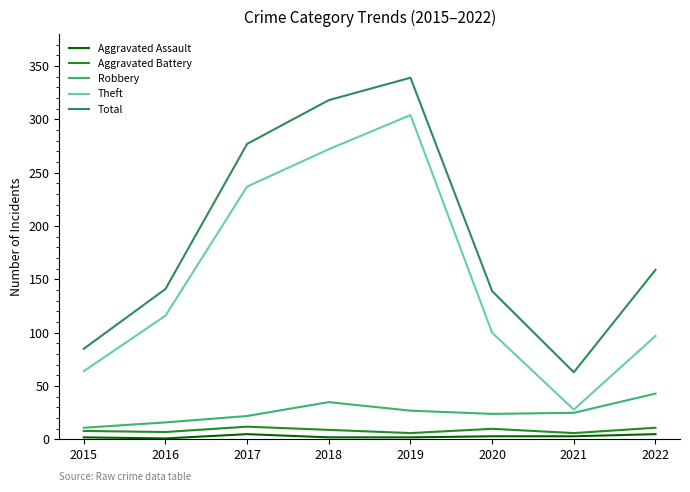

What is the approximate value of Total at 2017, to the nearest 50?

300